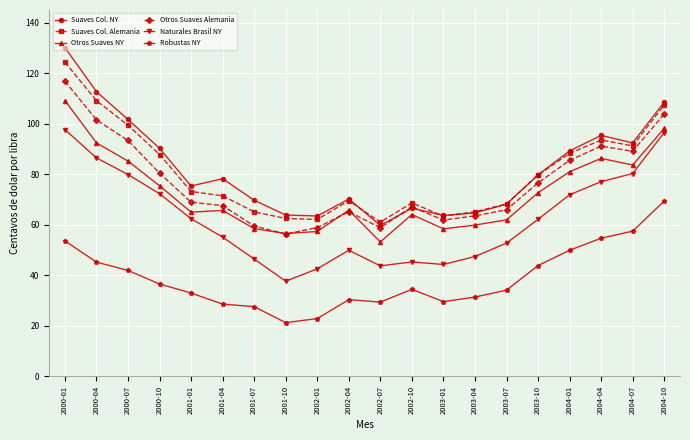

Which series changed the most between 2002-04 and 2003-10?

Robustas NY